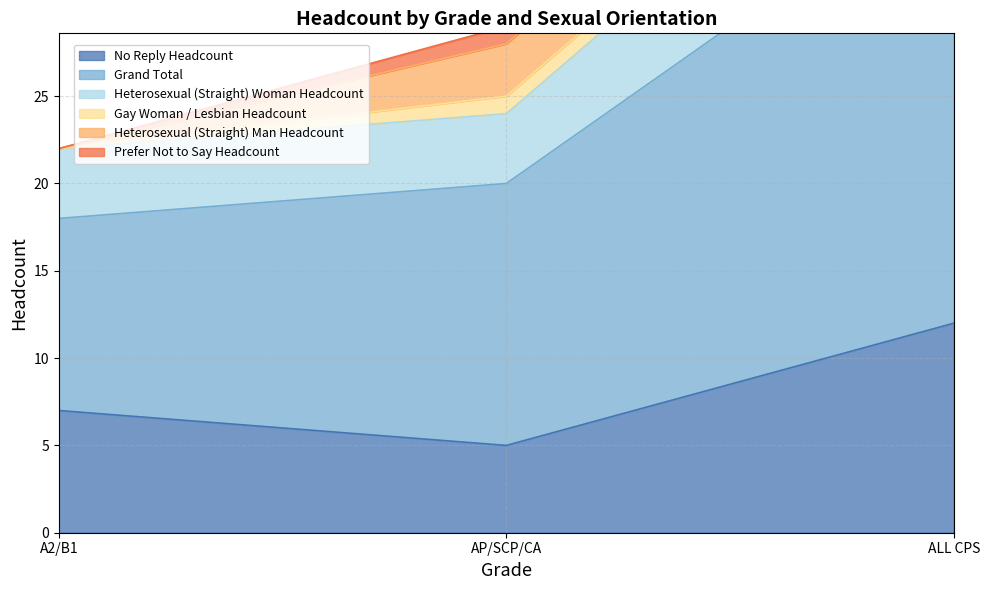

How many values in the No Reply Headcount series are below 7?

1